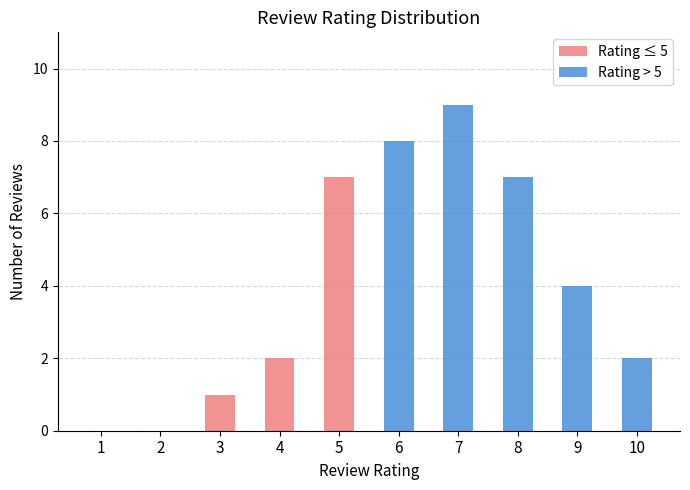

At which label does Rating ≤ 5 reach its peak?

5